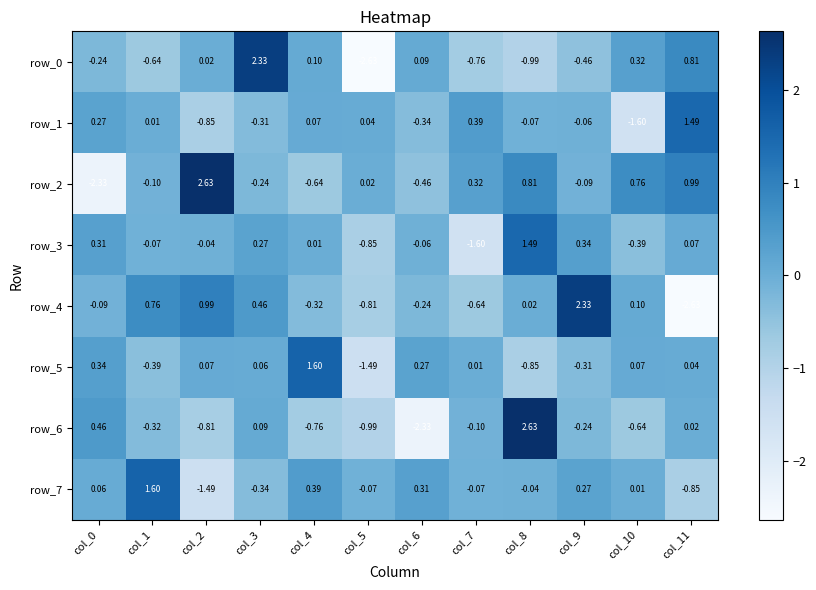

Which category has the highest value in the row_3 series?

col_8